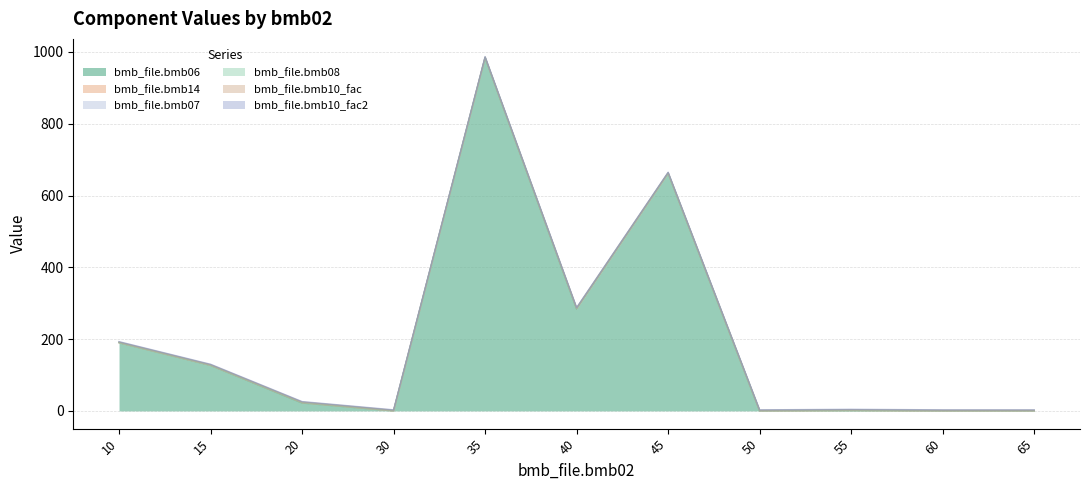

What are all the series names shown in the legend?

bmb_file.bmb06, bmb_file.bmb14, bmb_file.bmb07, bmb_file.bmb08, bmb_file.bmb10_fac, bmb_file.bmb10_fac2